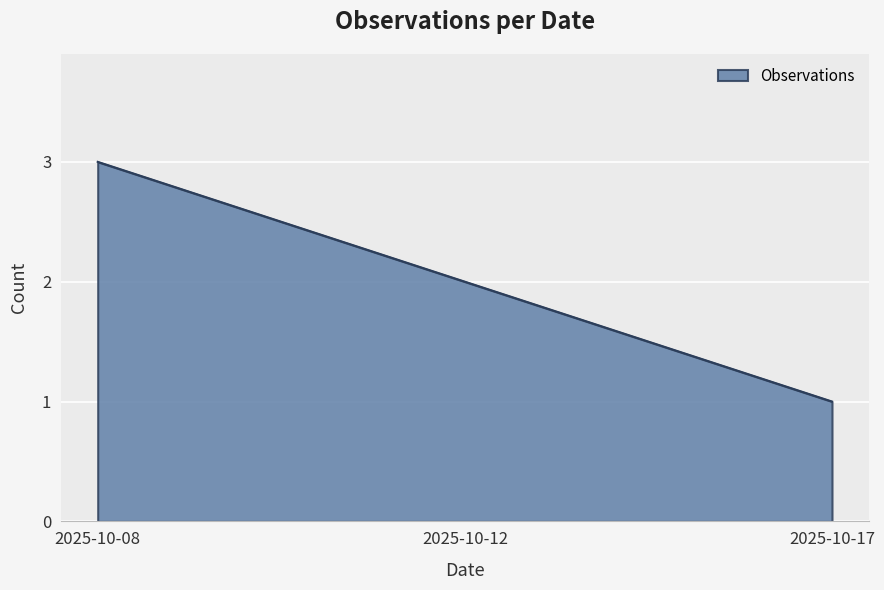

What is the sum of all values?

6